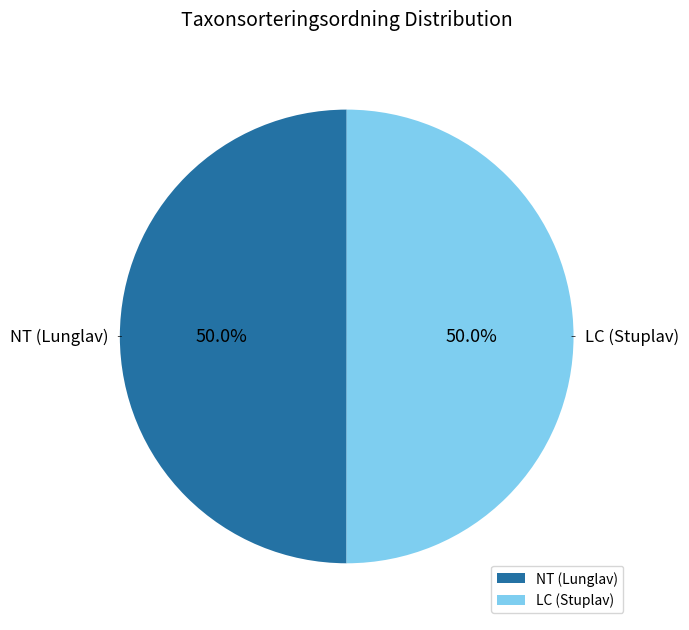

Combined, do LC (Stuplav) and NT (Lunglav) account for over 50%?

Yes